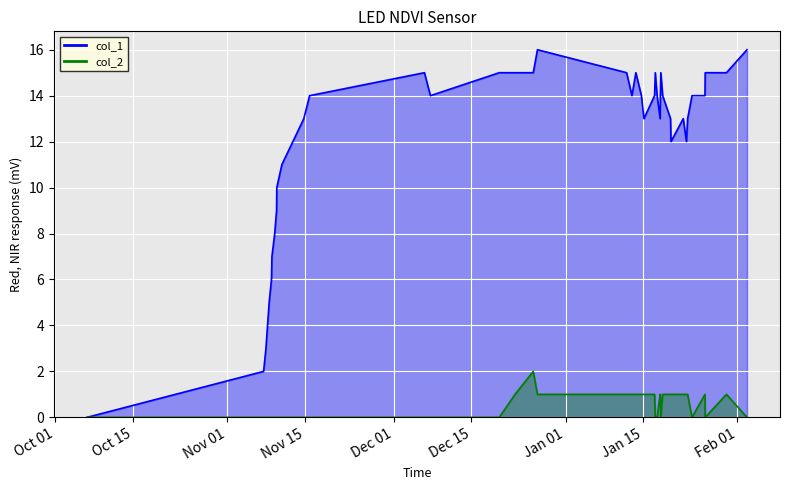

True or false: col_2 line and col_1 line intersect in this chart.

False